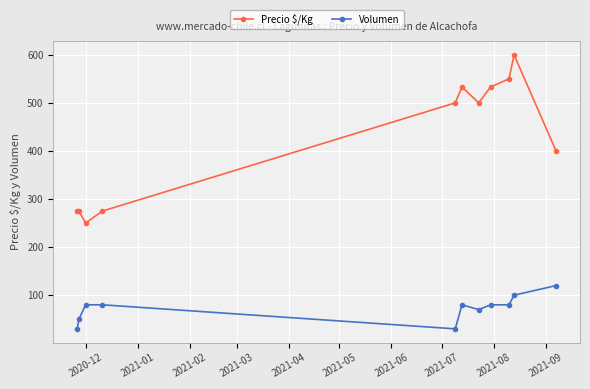

How many interior local valleys does the Precio $/Kg series have?

2